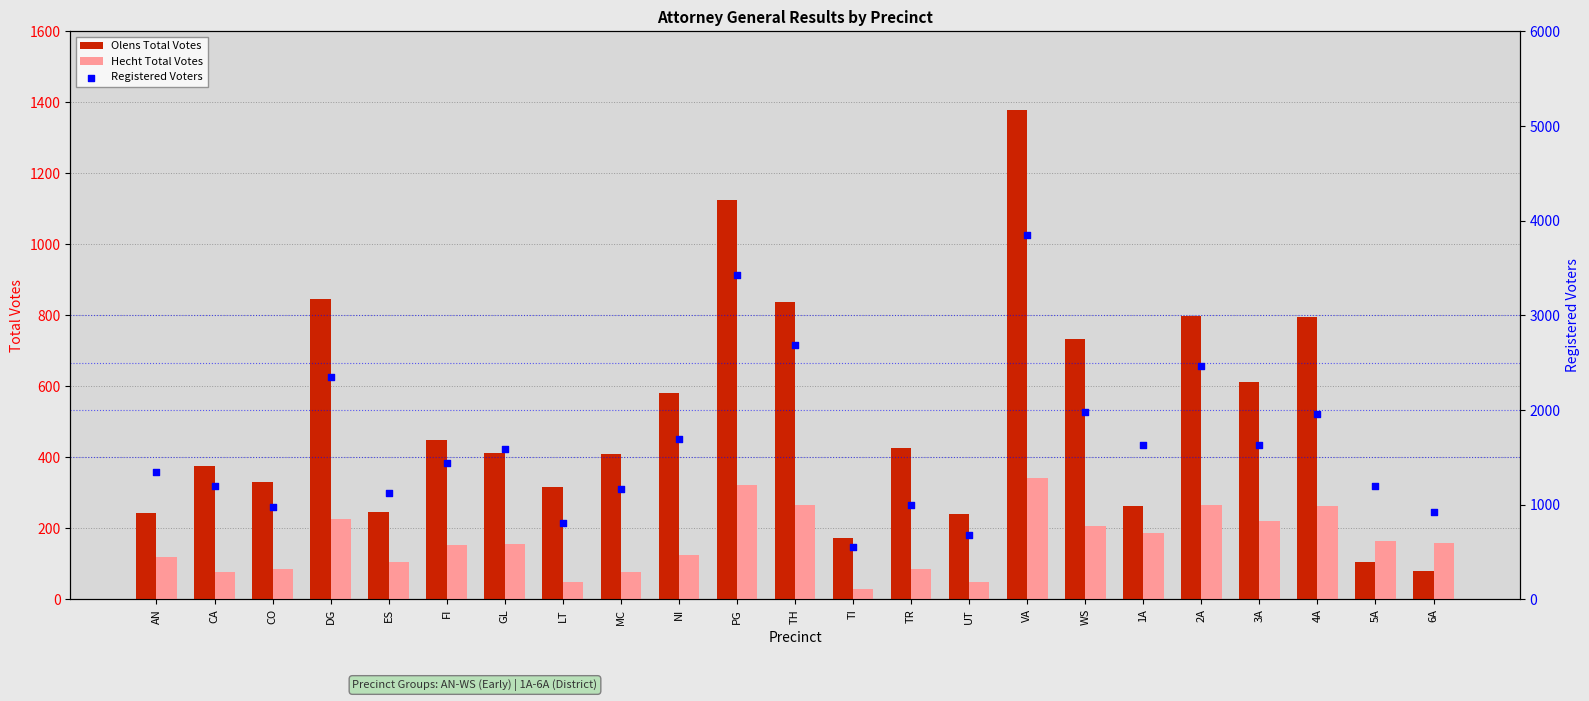

What is the total value across all series at TI?

749